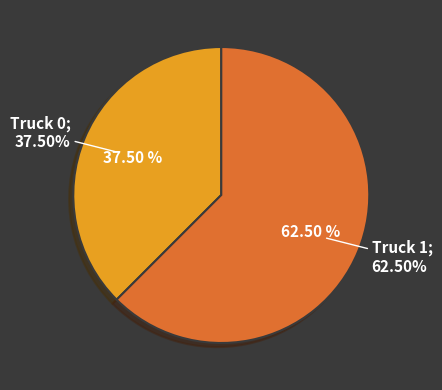

What is the ratio of the value at Truck 0 to the value at Truck 1?

0.6